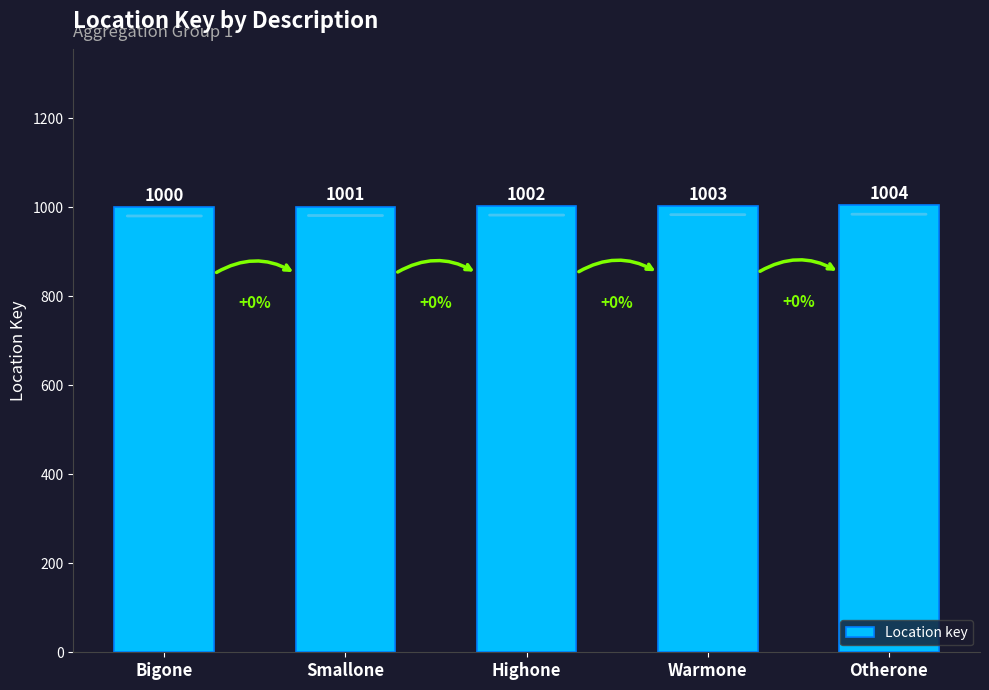

Is it true that the value at Warmone is 385?

False